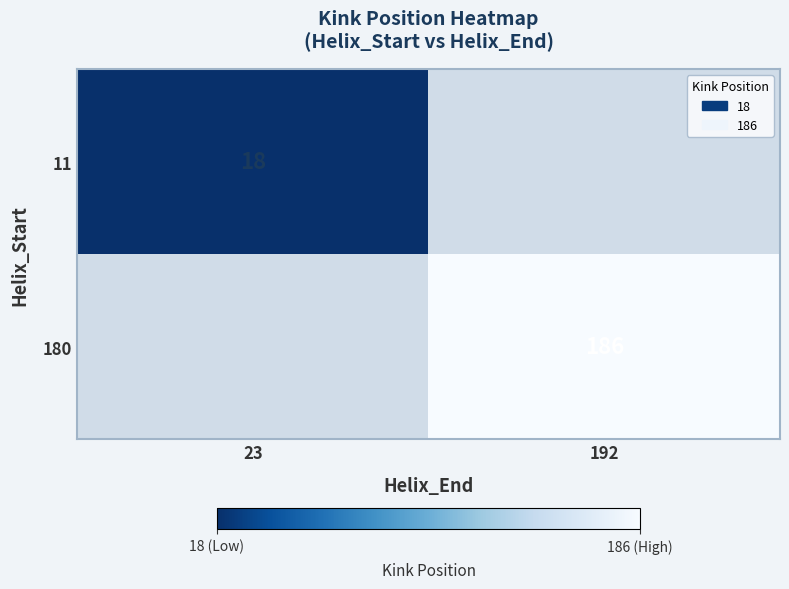

The value of 180 at 192 is 247. True or false?

False